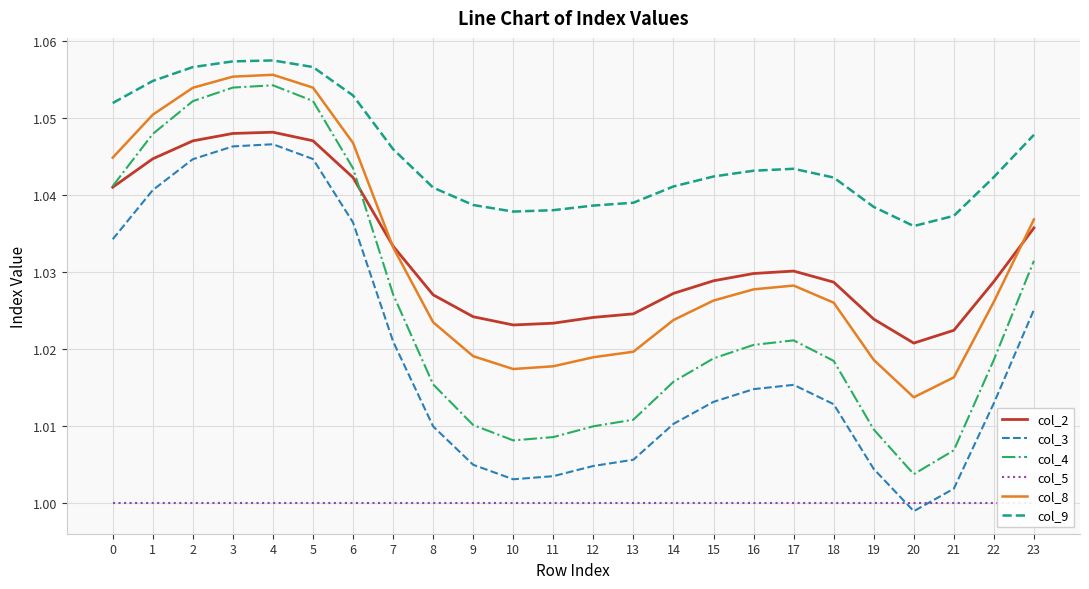

In col_9, how many points are higher than both neighbors (excluding endpoints)?

2